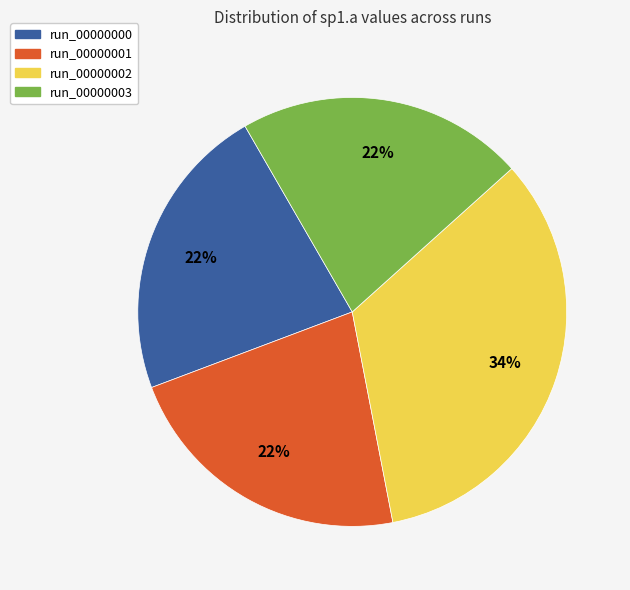

How many segments does this pie chart have?

4